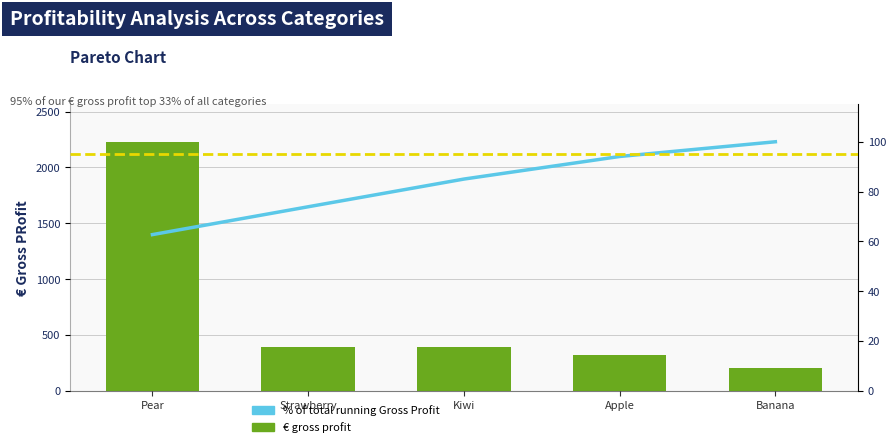

What is the greatest value displayed?

2230.0